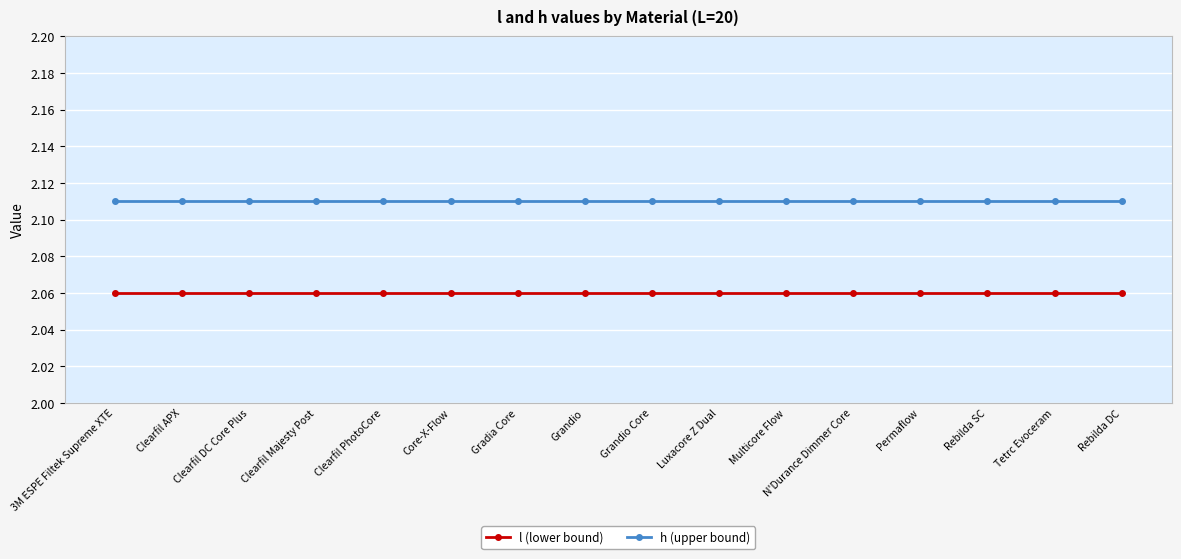

True or false: l (lower bound) and h (upper bound) cross at least once.

False